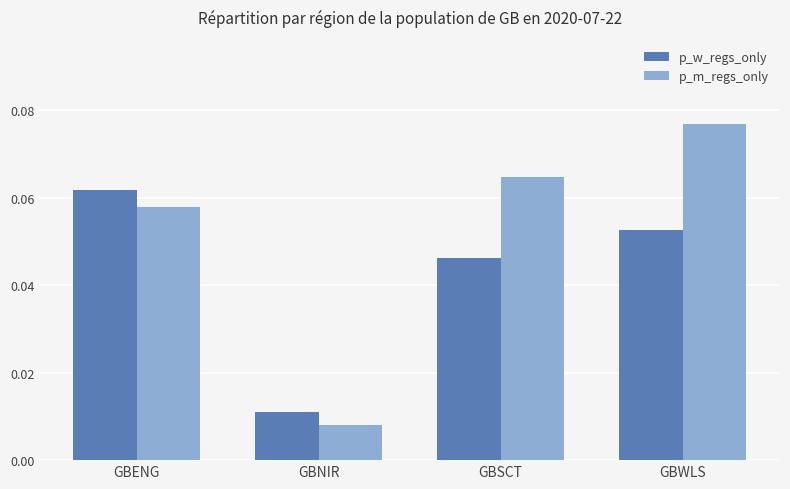

Count the p_m_regs_only values in the range 0 to 1.

4